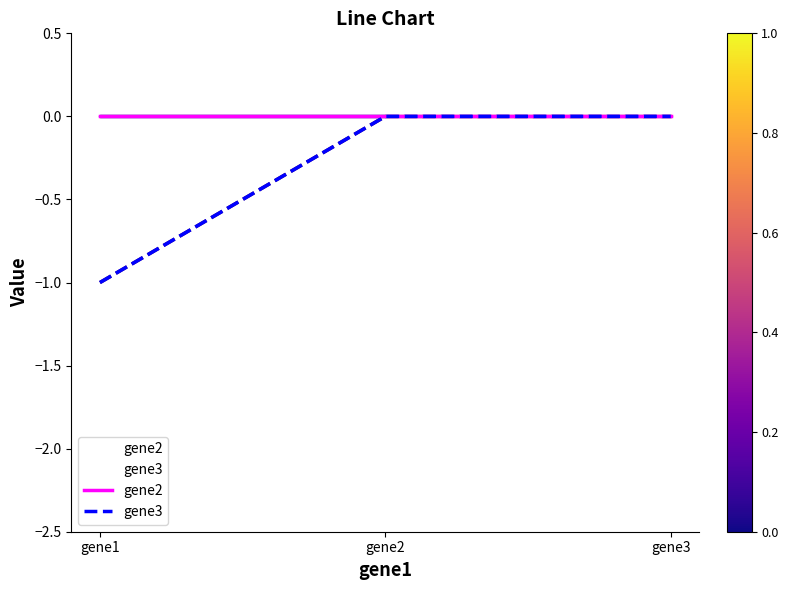

What is the smallest value displayed?

-1